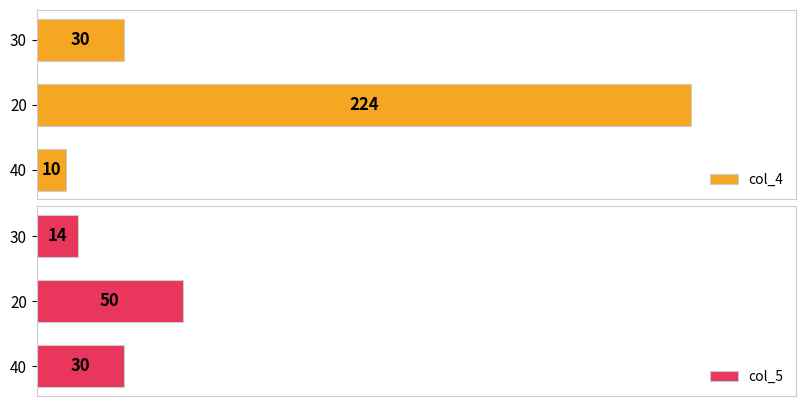

Reading left to right, transcribe all the data shown in this chart.

col_4: 10	224	30
col_5: 30	50	14